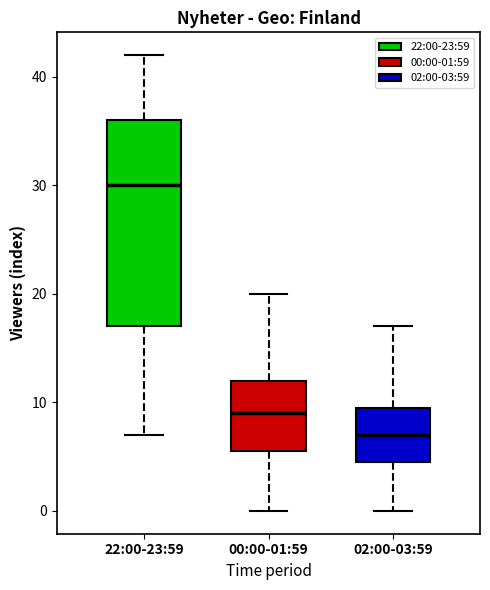

Comparing the boxes themselves (not the whiskers), which one is the tallest?

22:00-23:59